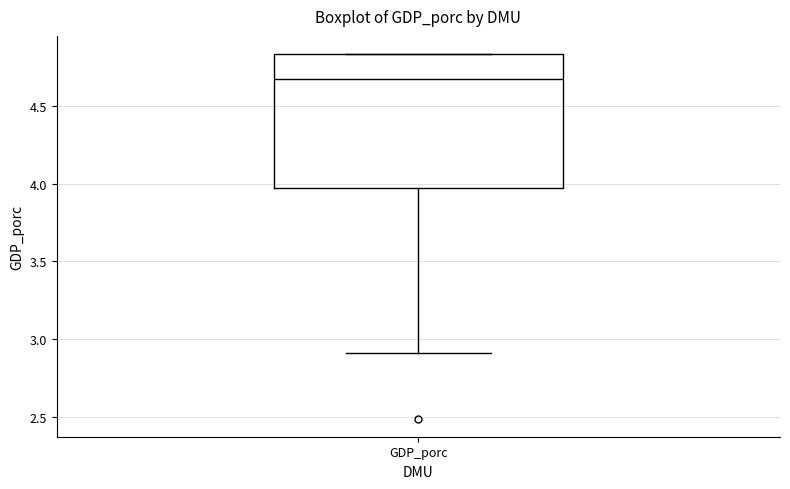

Where does the lower whisker of the box for GDP_porc end on the y-axis? The values are not printed on the chart, so give them approximately, as read against the axis.

2.90